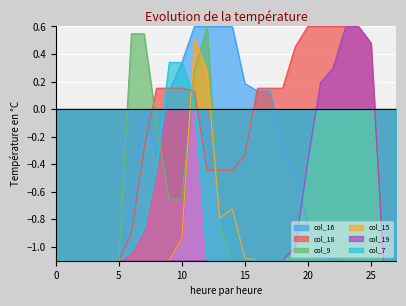

The value of col_15 at 4 is -1.9. True or false?

False